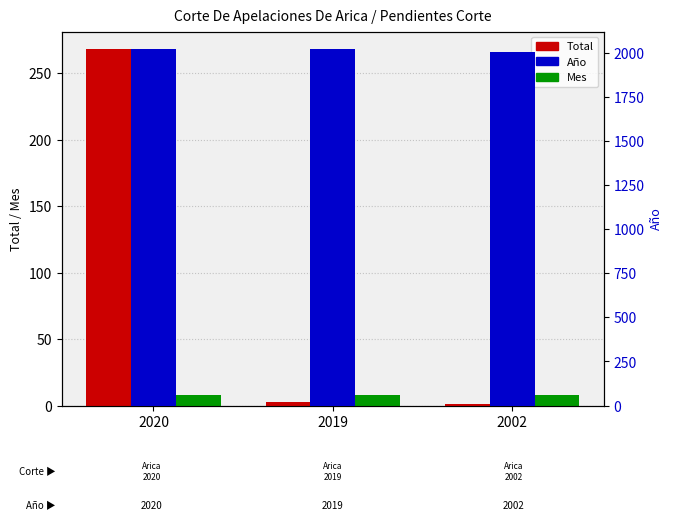

What is the sum of all Mes values?

24